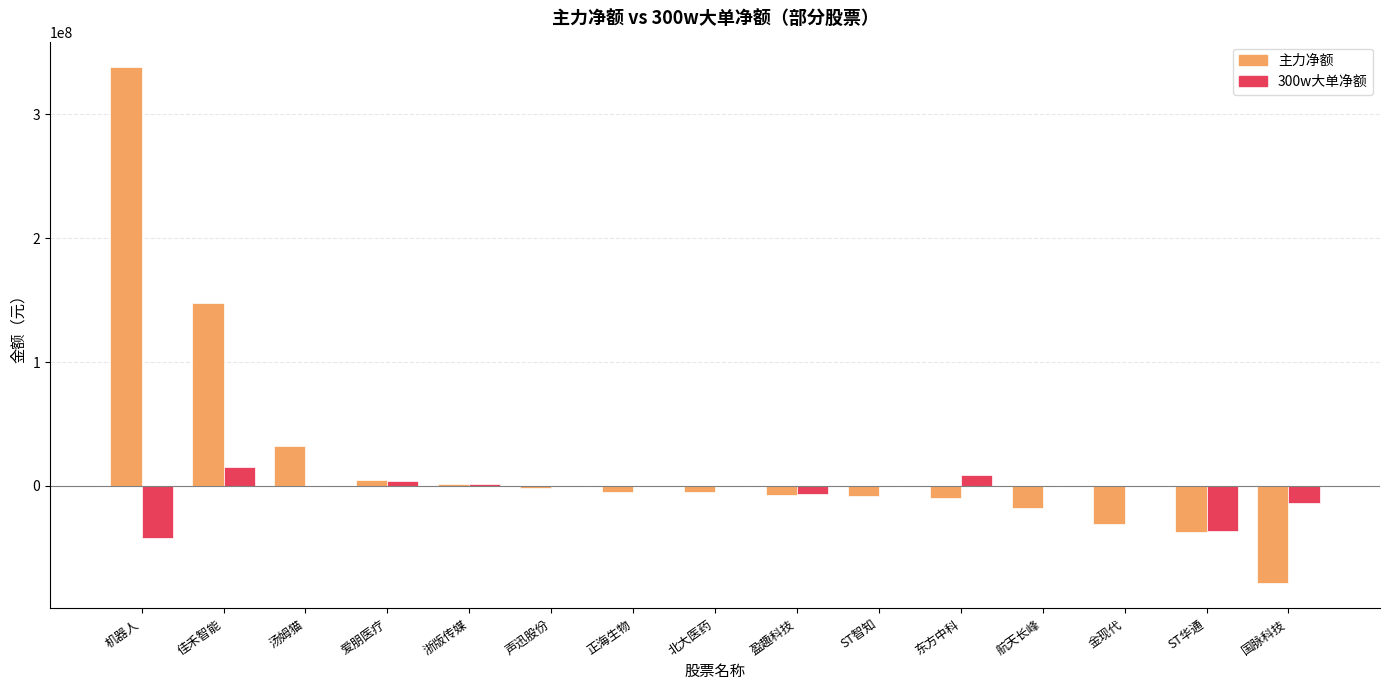

Count the number of data series in this chart.

2